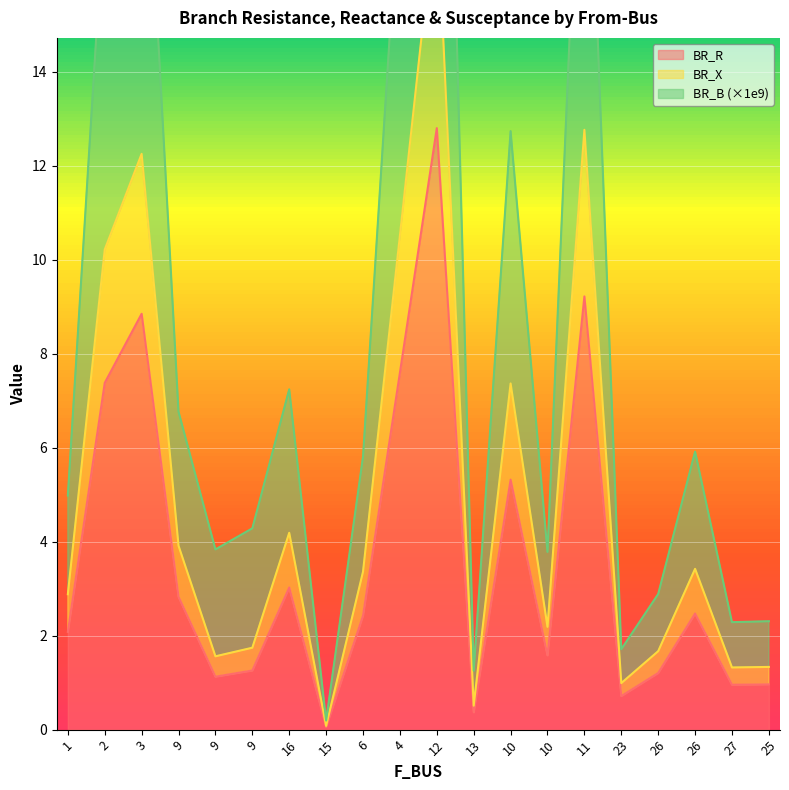

What is the difference between the BR_X values at 9 and 25?

0.4